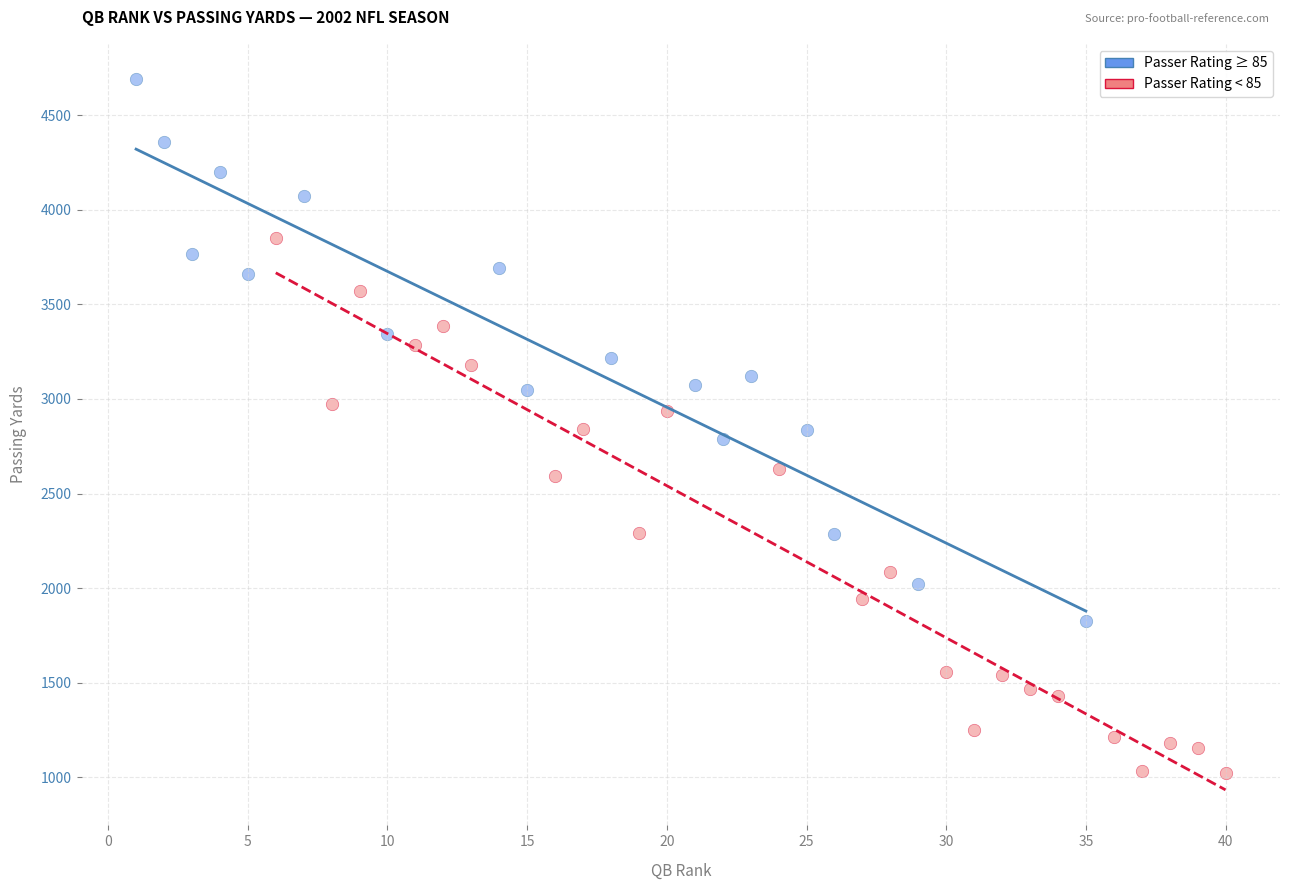

Which series reaches the minimum Y coordinate?

Passer Rating < 85